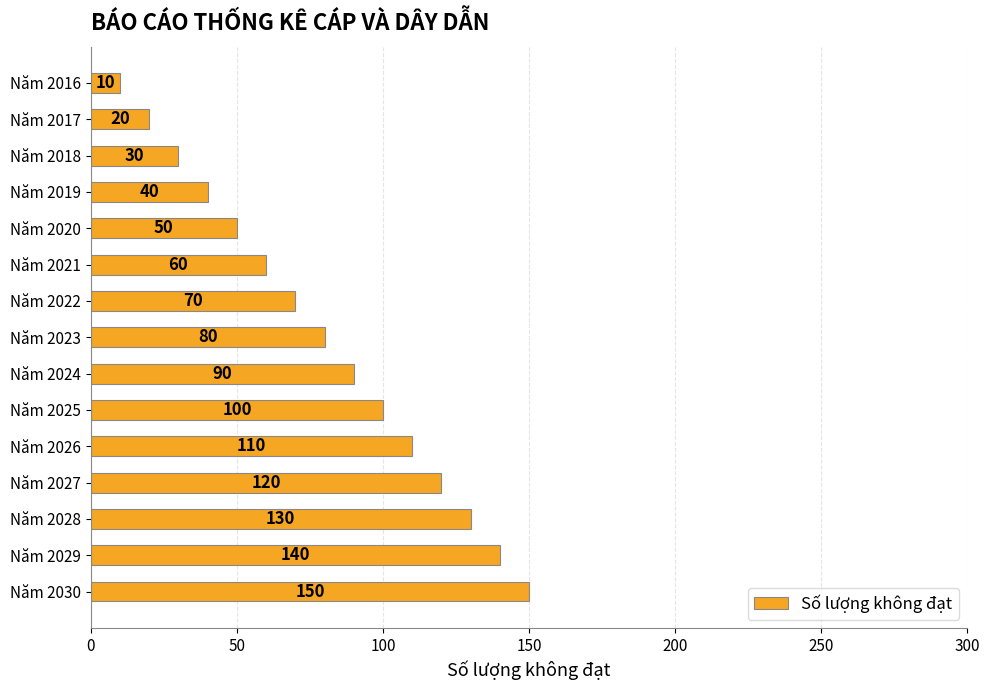

Is it true that the value at Năm 2027 is 120?

True